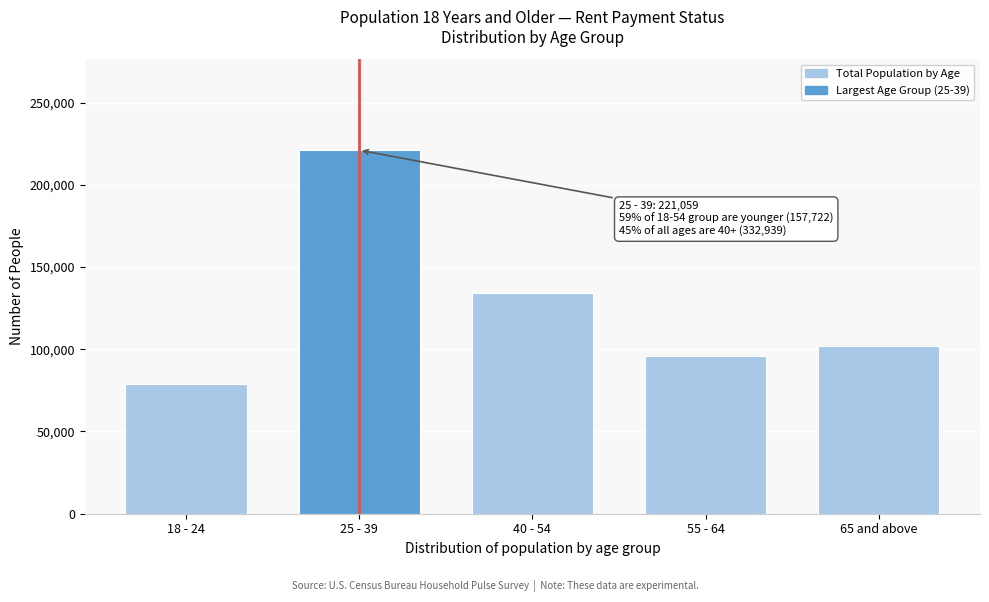

Reading left to right, extract all data points from this chart.

18 - 24=78813	25 - 39=221059	40 - 54=134509	55 - 64=96191	65 and above=102239